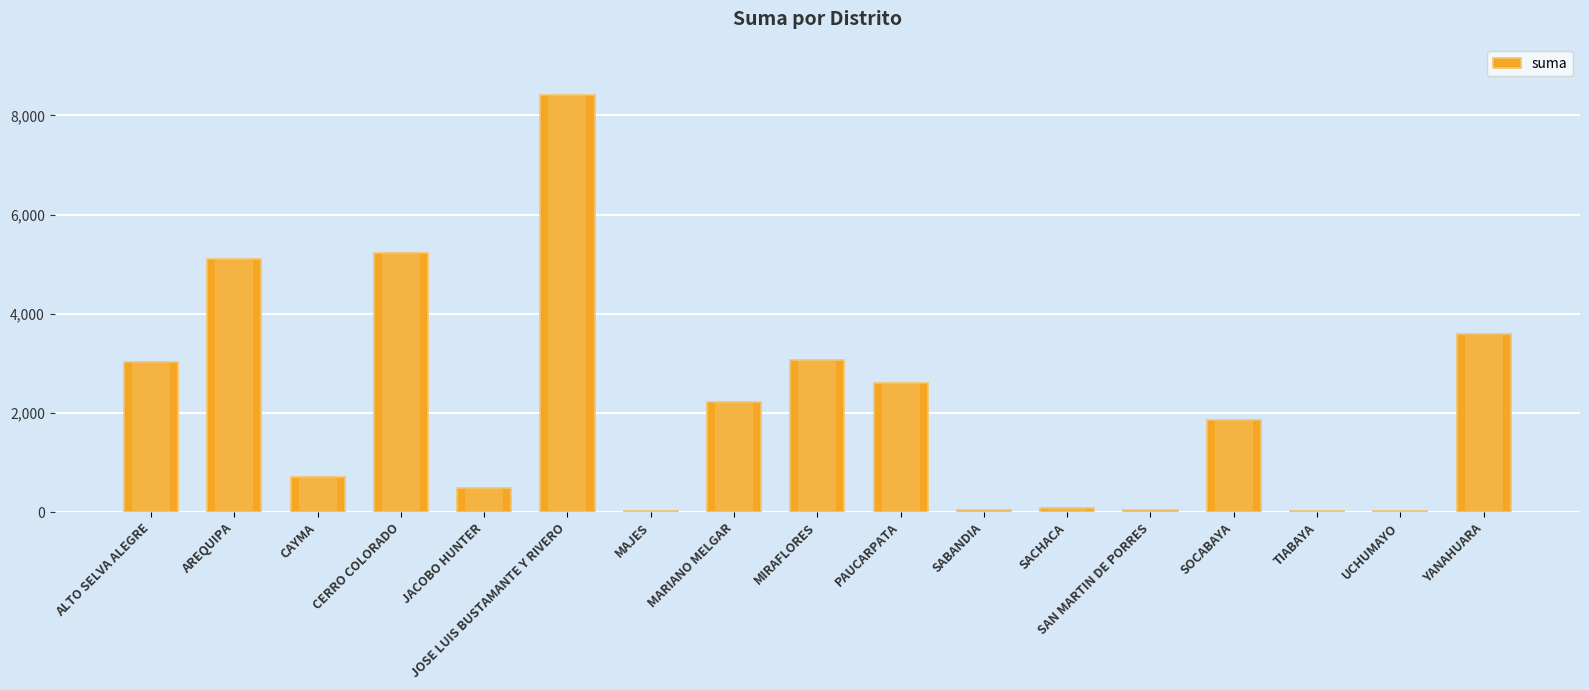

Between JOSE LUIS BUSTAMANTE Y RIVERO and MAJES, which is larger?

JOSE LUIS BUSTAMANTE Y RIVERO